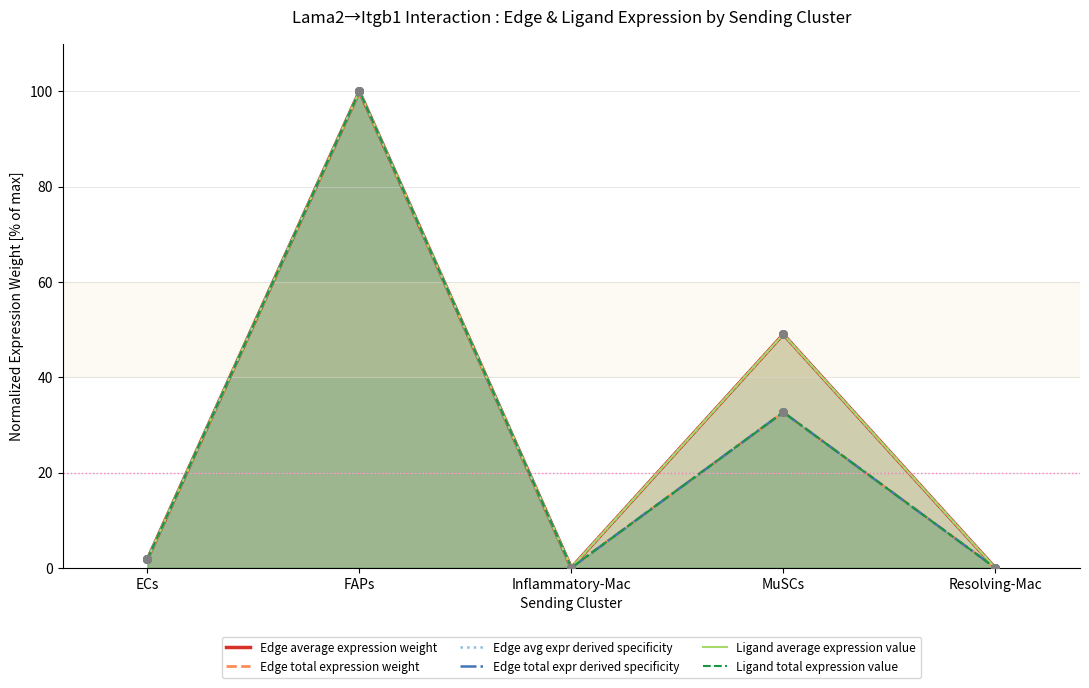

What are all the series names shown in the legend?

Edge average expression weight, Edge total expression weight, Edge avg expr derived specificity, Edge total expr derived specificity, Ligand average expression value, Ligand total expression value